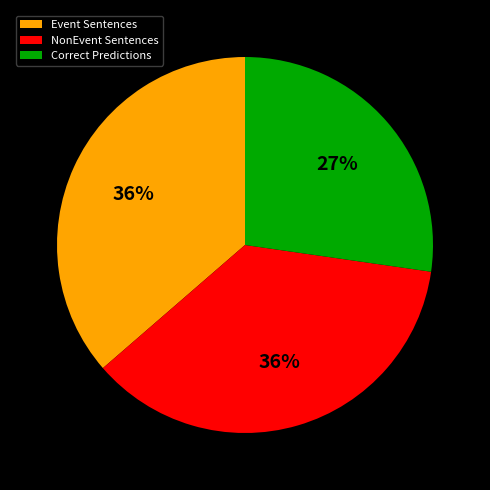

To the nearest percent, what percentage of the pie is NonEvent Sentences?

36%